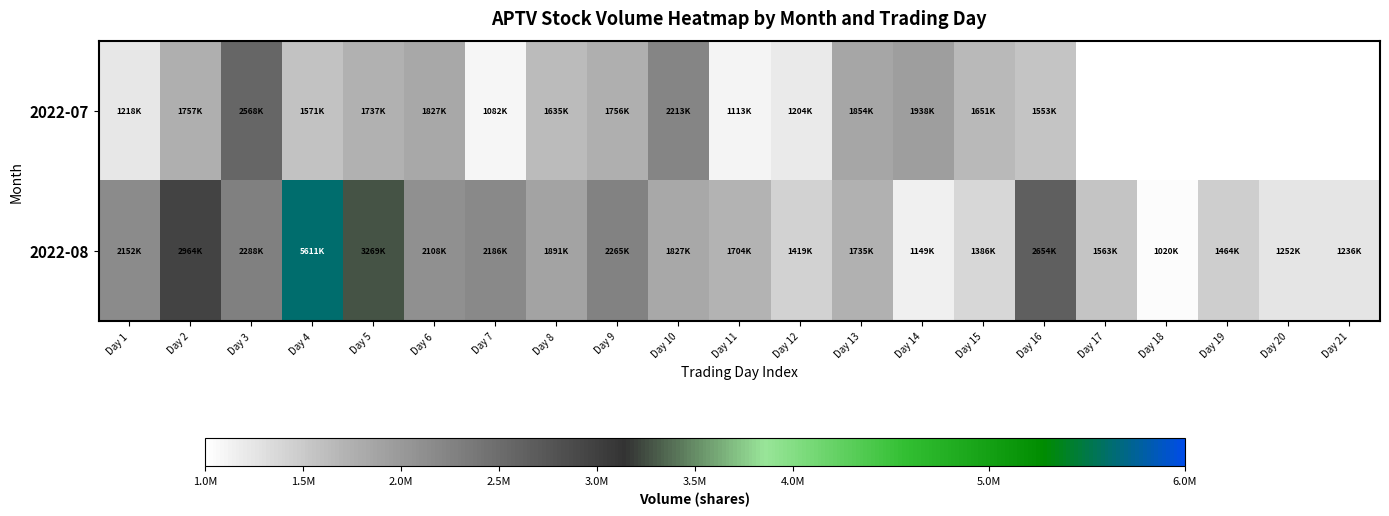

What is the difference between the 2022-08 values at Day 18 and Day 8?

871000.0